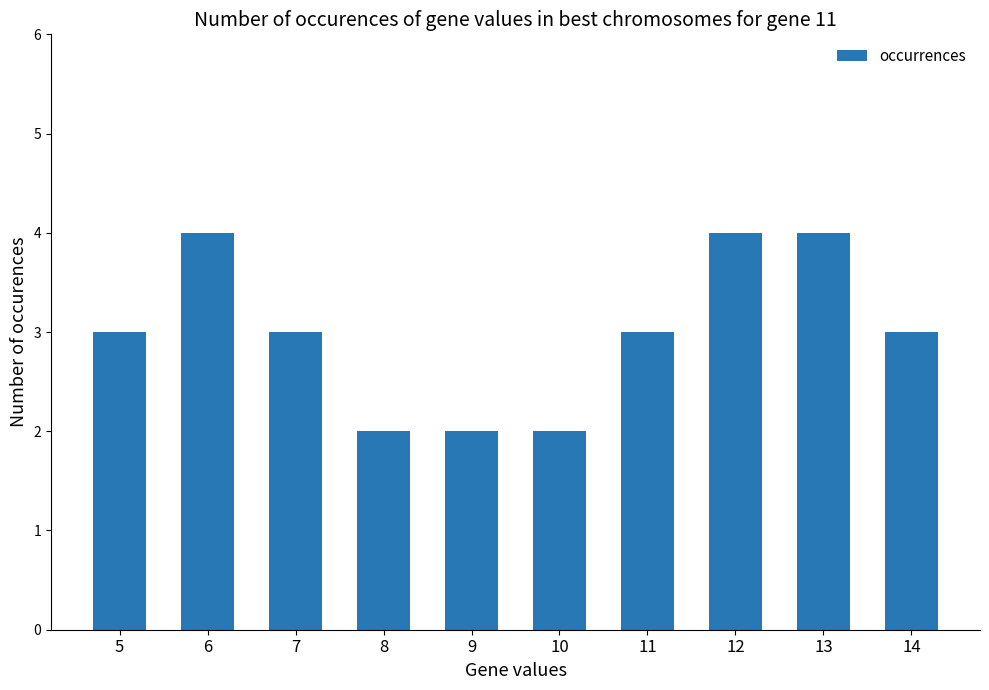

Count the values in the range 2 to 4.

10